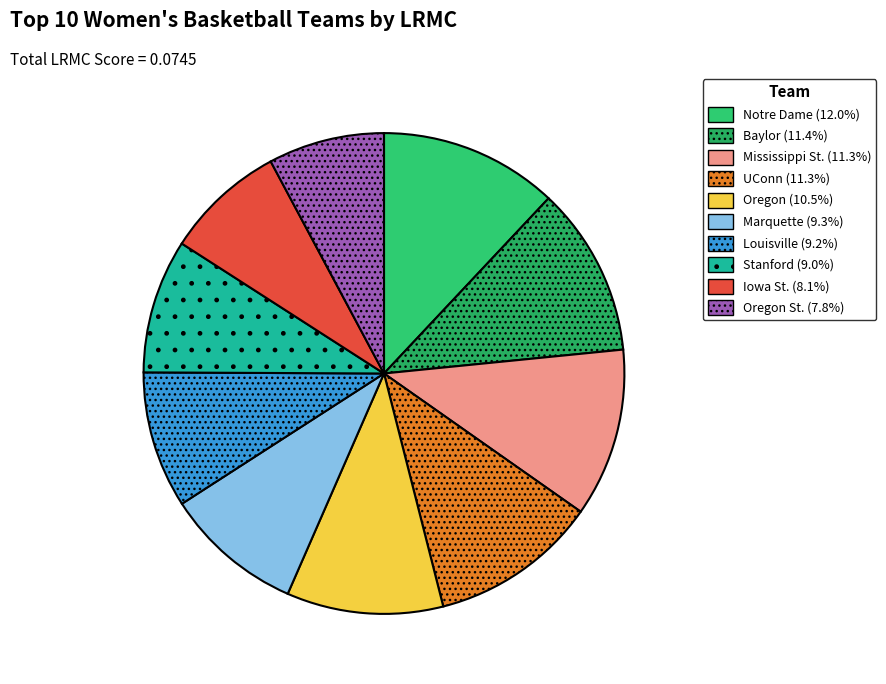

To the nearest percent, what is the average slice percentage?

10%